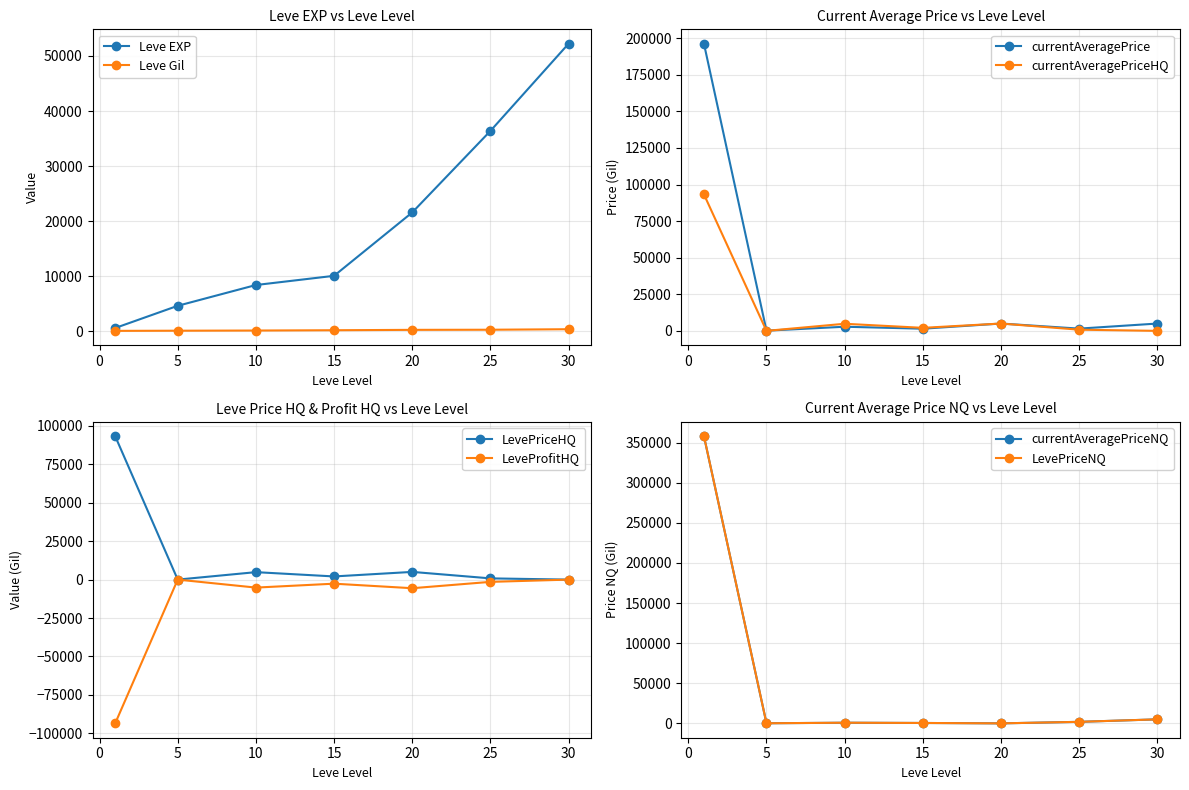

What value does the Leve Gil series have at 10, to the nearest 5?

170